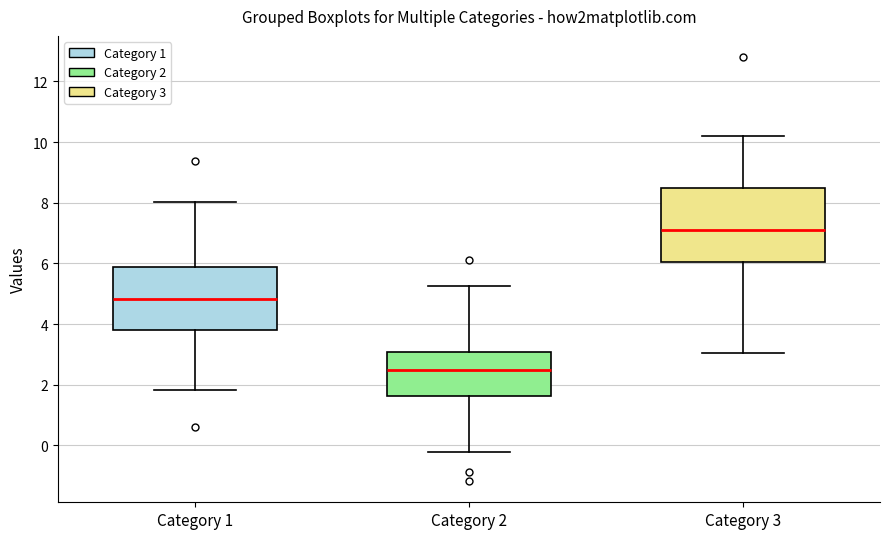

Reading left to right, read every box against the y-axis: the position of its median line, the range the box covers, and the ends of its whiskers. The values are not printed on the chart, so give them approximately, as read against the axis.

Category 1: median 4.8, box 3.8 to 5.8, whiskers 1.8 to 8.0
Category 2: median 2.4, box 1.6 to 3.0, whiskers -0.2 to 5.2
Category 3: median 7.0, box 6.0 to 8.4, whiskers 3.0 to 10.2